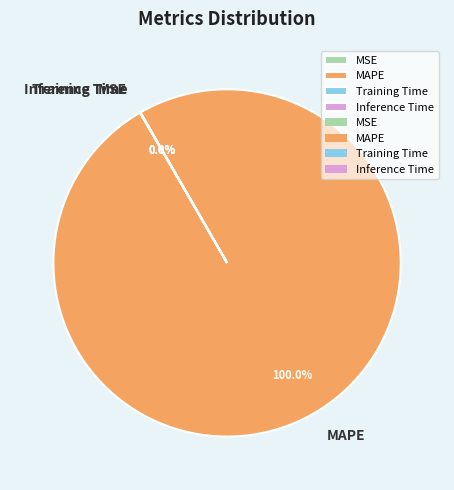

Which slice is the largest?

MAPE